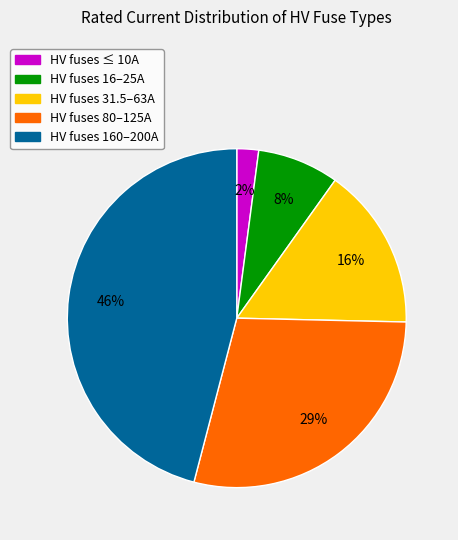

Does any single category account for the majority?

No